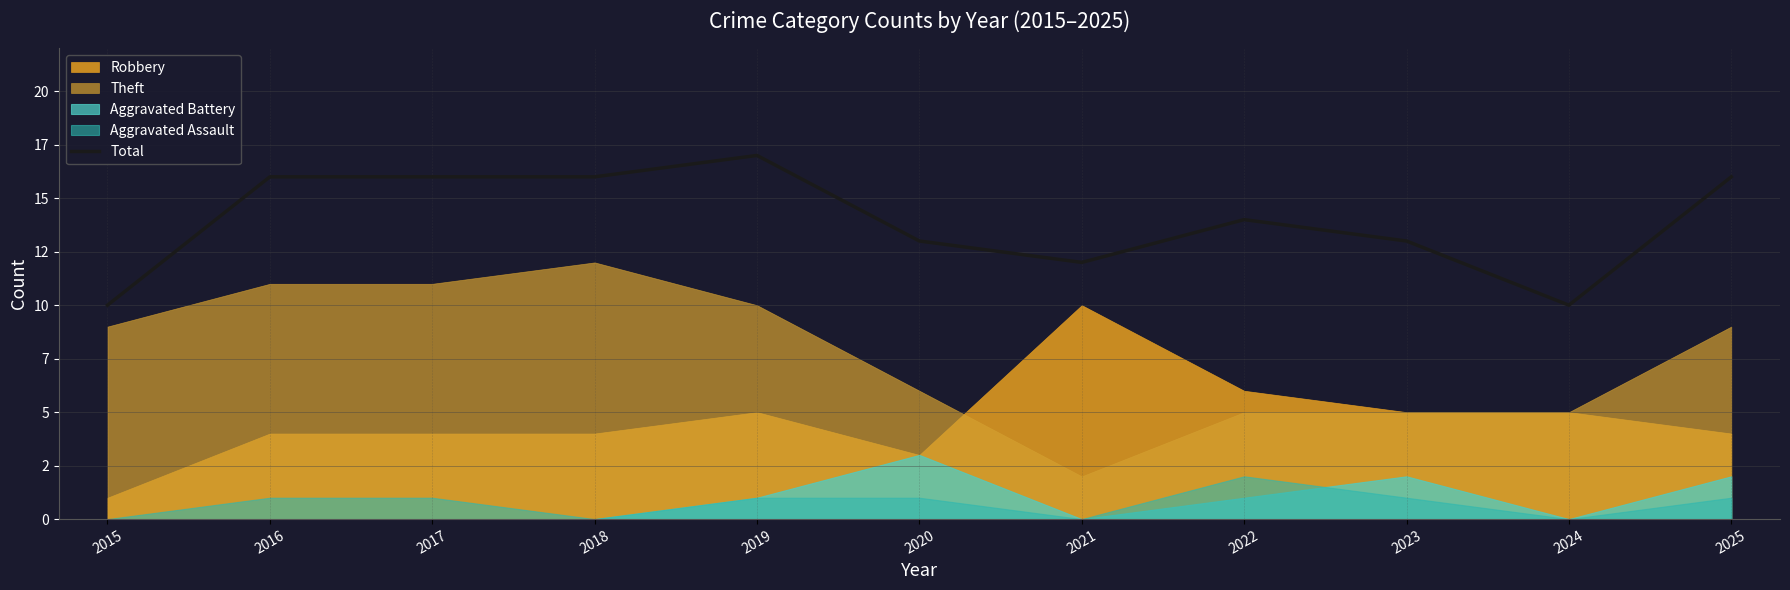

Where does the data first go above 14?

2016